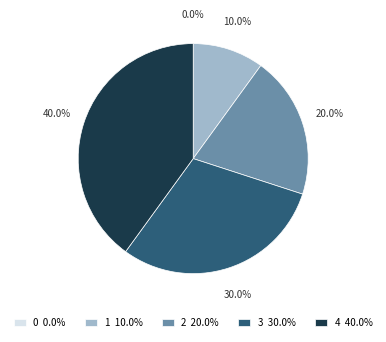

What portion of the pie excludes 3?

70.0%